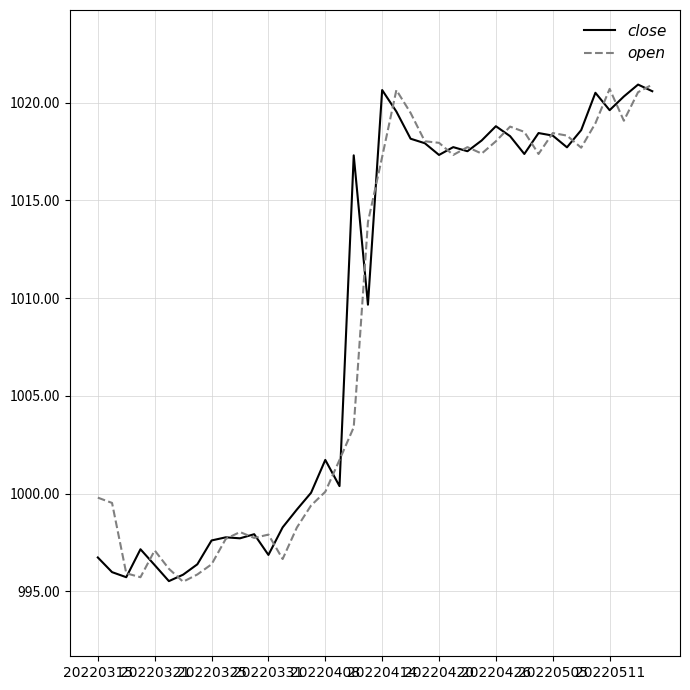

What is the average value of the open series?

1008.7